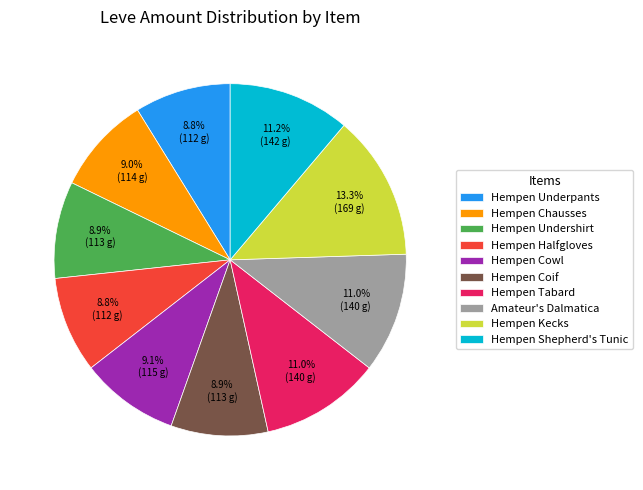

Which category has the biggest portion of the pie?

Hempen Kecks